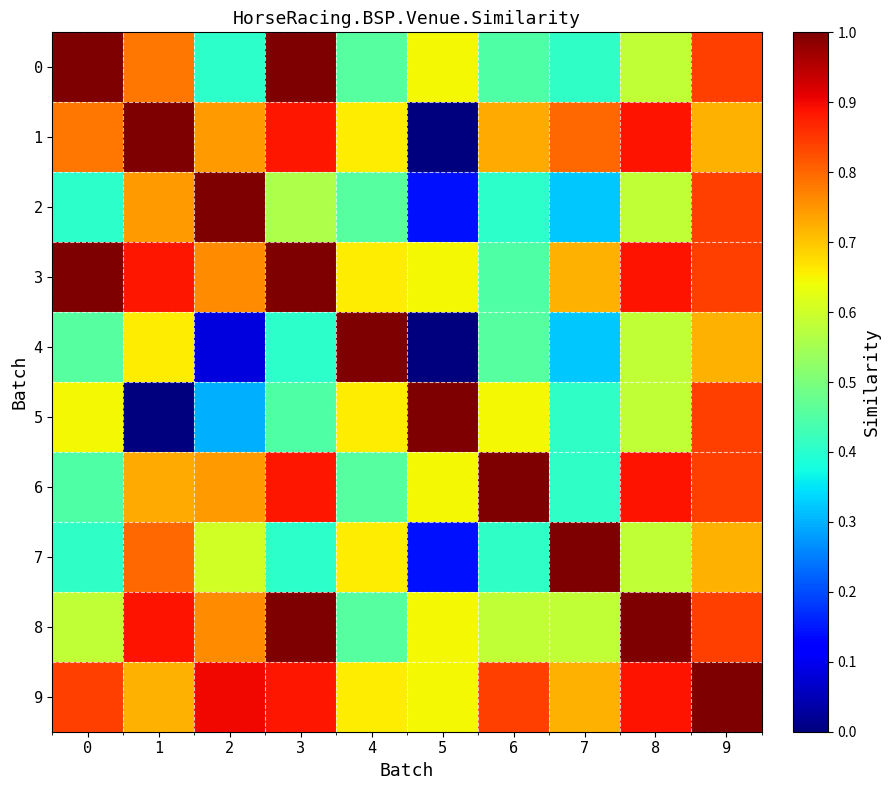

What is the total value across all series at 8?

7.5